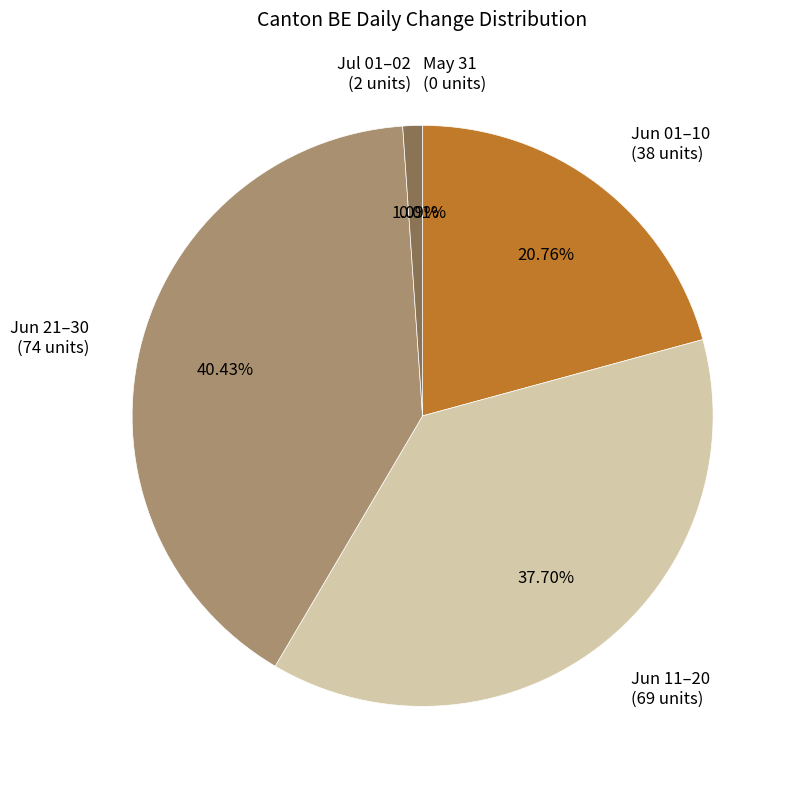

Is there any slice that represents more than half of the pie?

No